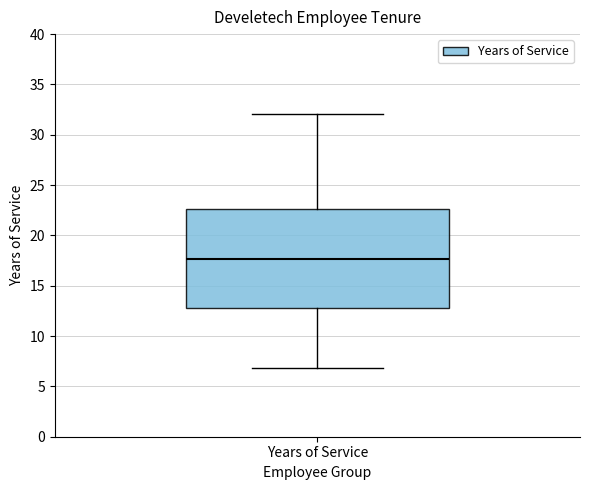

Read this box plot against the y-axis: the position of the median line, the range covered by the box, and the ends of both whiskers. The values are not printed on the chart, so give them approximately, as read against the axis.

median 17.5, box 13.0 to 22.5, whiskers 7.0 to 32.0